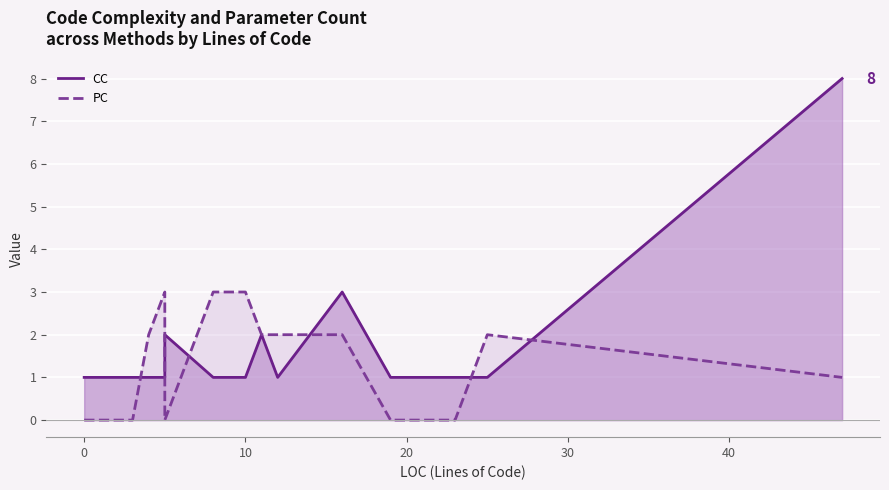

Which series has the largest total across all categories?

CC